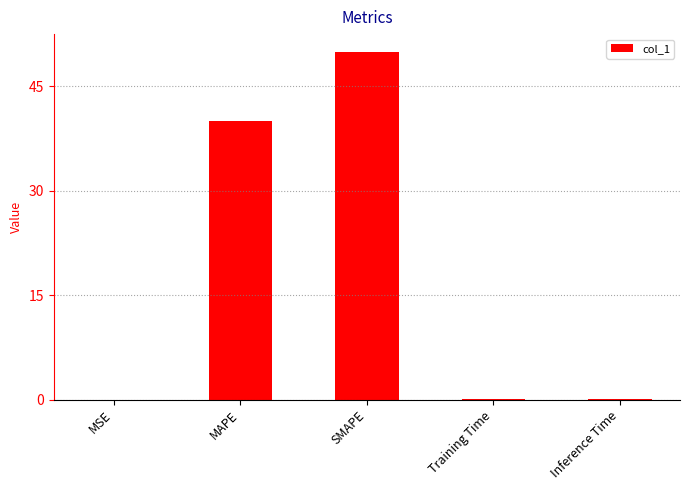

Count the number of categories in the chart.

5